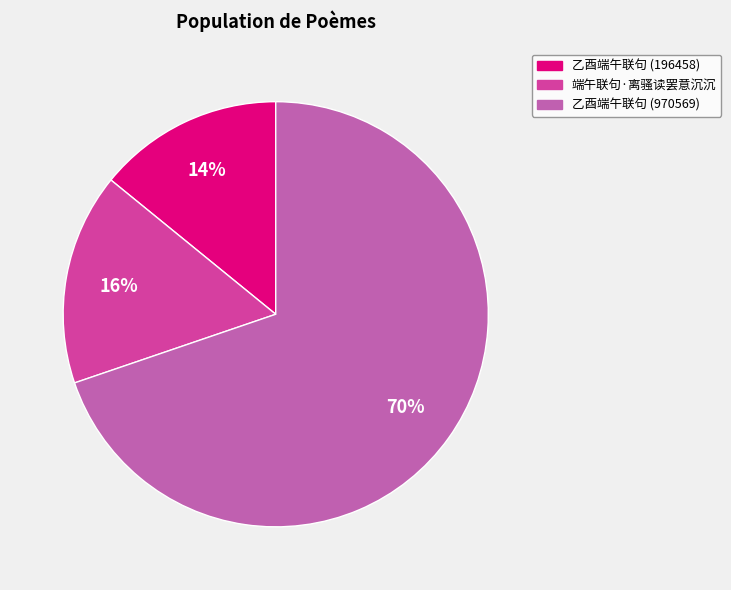

To the nearest percent, what is the average slice percentage?

33%